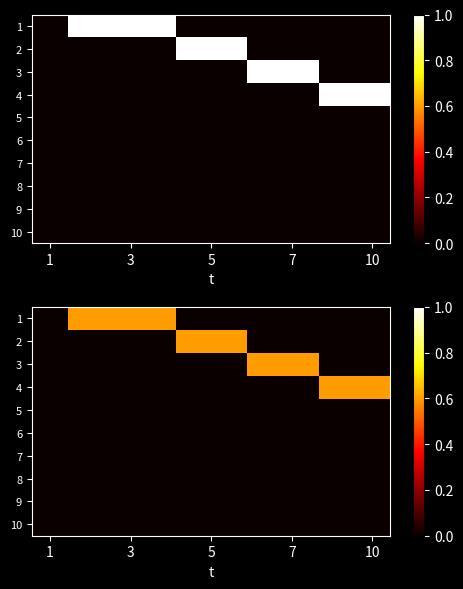

Which series has the largest range (max minus min)?

1